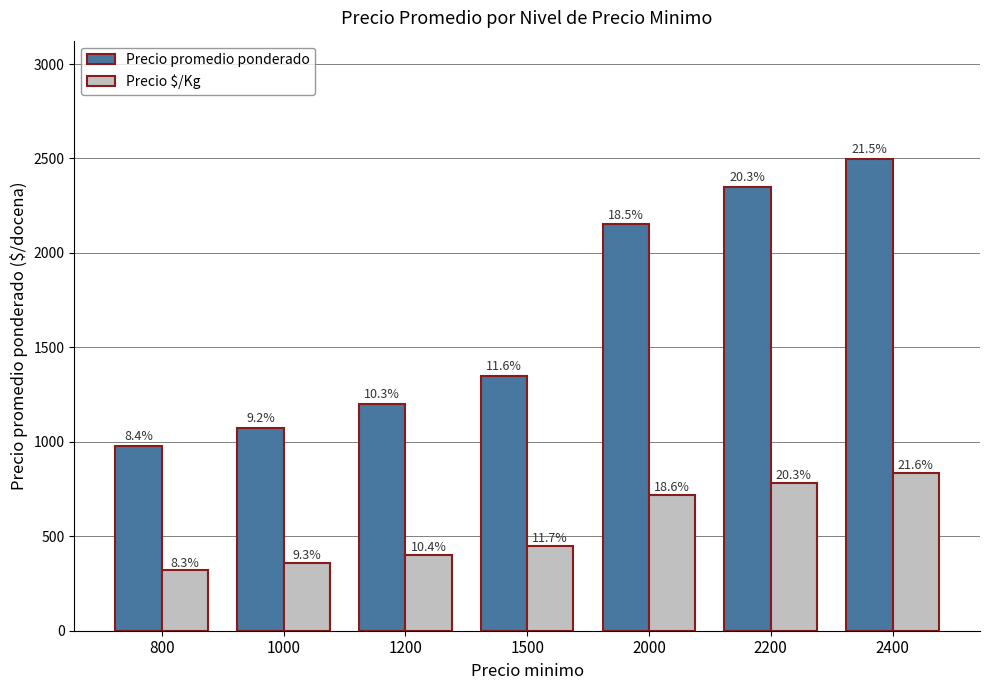

What are all the series names shown in the legend?

Precio promedio ponderado, Precio $/Kg